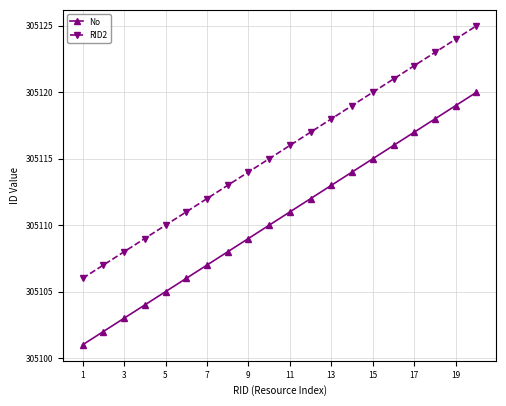

How many data points does each series have?

20